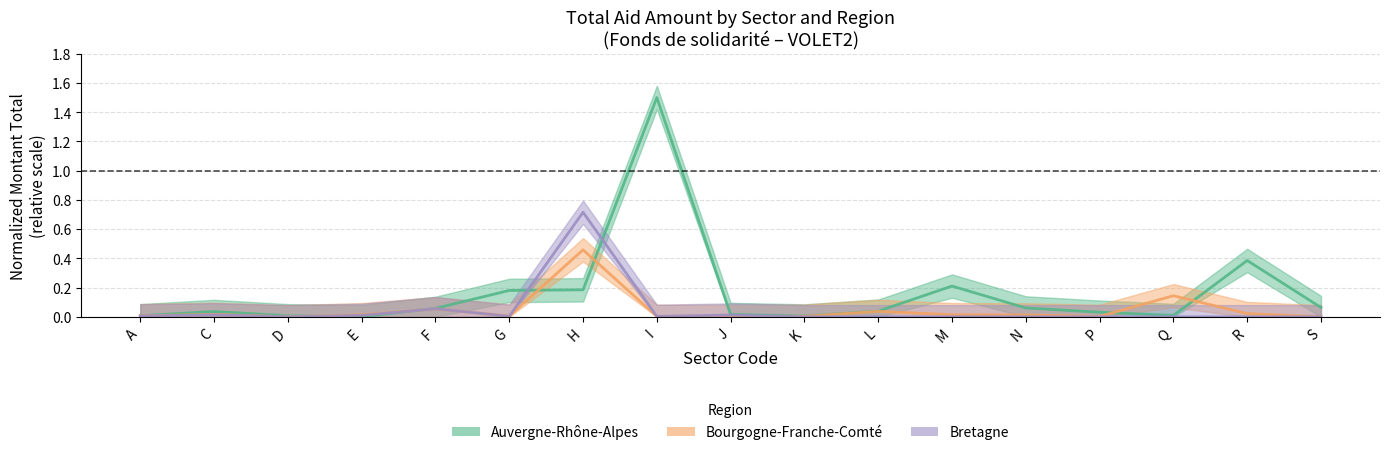

At which label is Bretagne closest to 0?

D